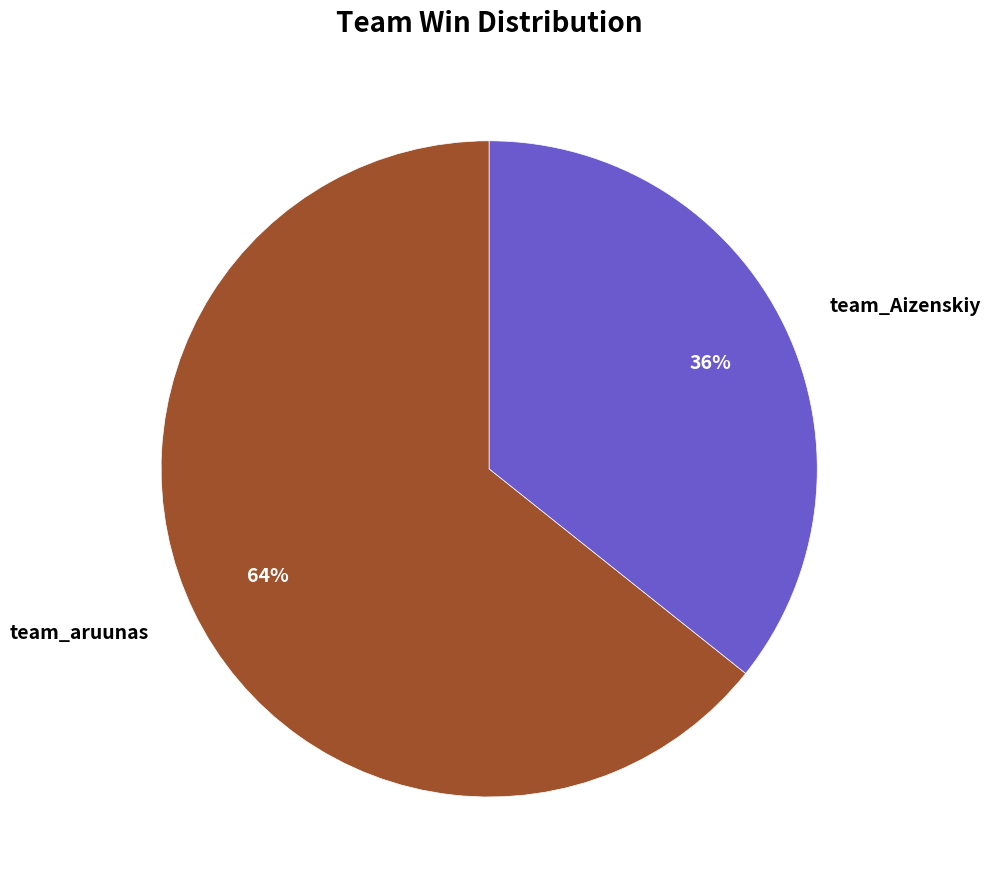

To the nearest percent, what is the combined percentage of team_aruunas and team_Aizenskiy?

100%